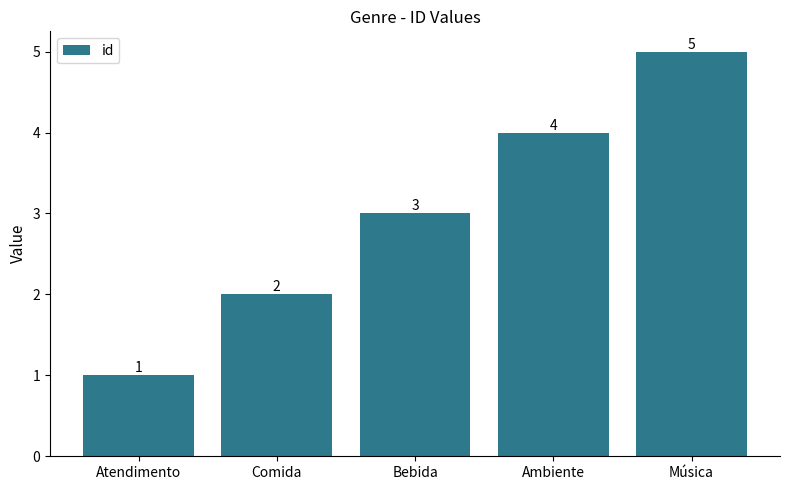

What is the sum of the values at Música and Comida?

7